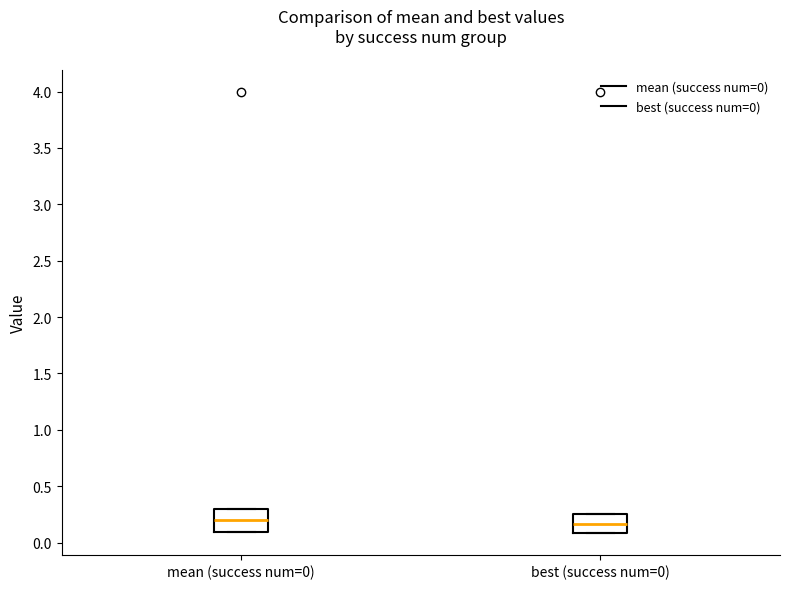

Where is the upper edge of the box for mean (success num=0) on the y-axis? The values are not printed on the chart, so give them approximately, as read against the axis.

0.30